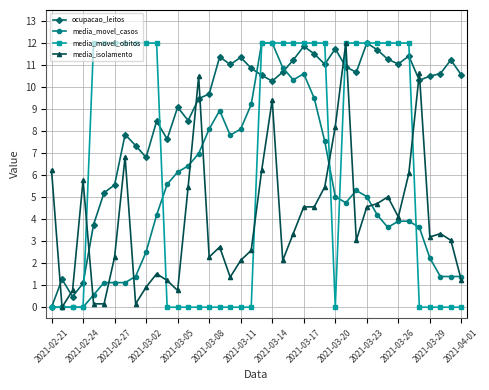

What is the value of the media_movel_casos point at the 33rd from the left?

3.6